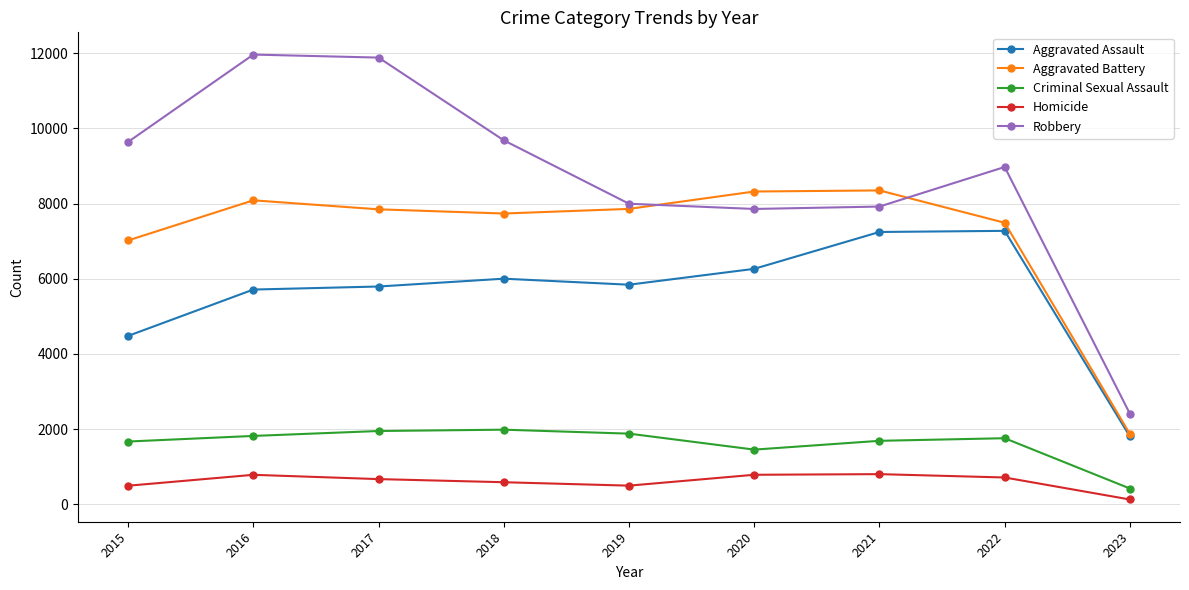

Does the chart have visible grid lines?

Yes